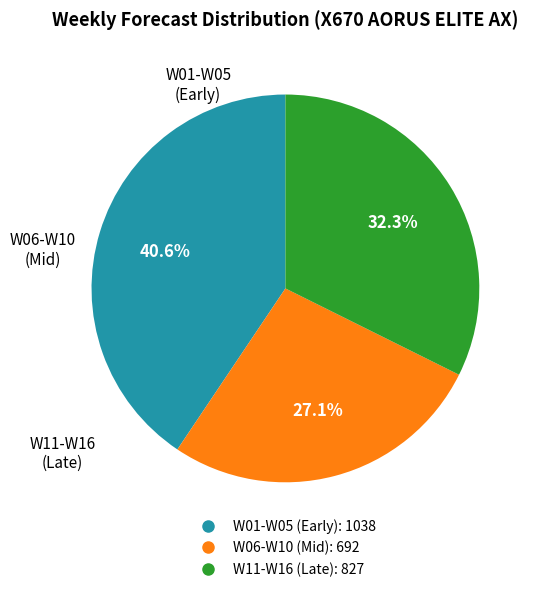

Is there a majority slice in this chart?

No